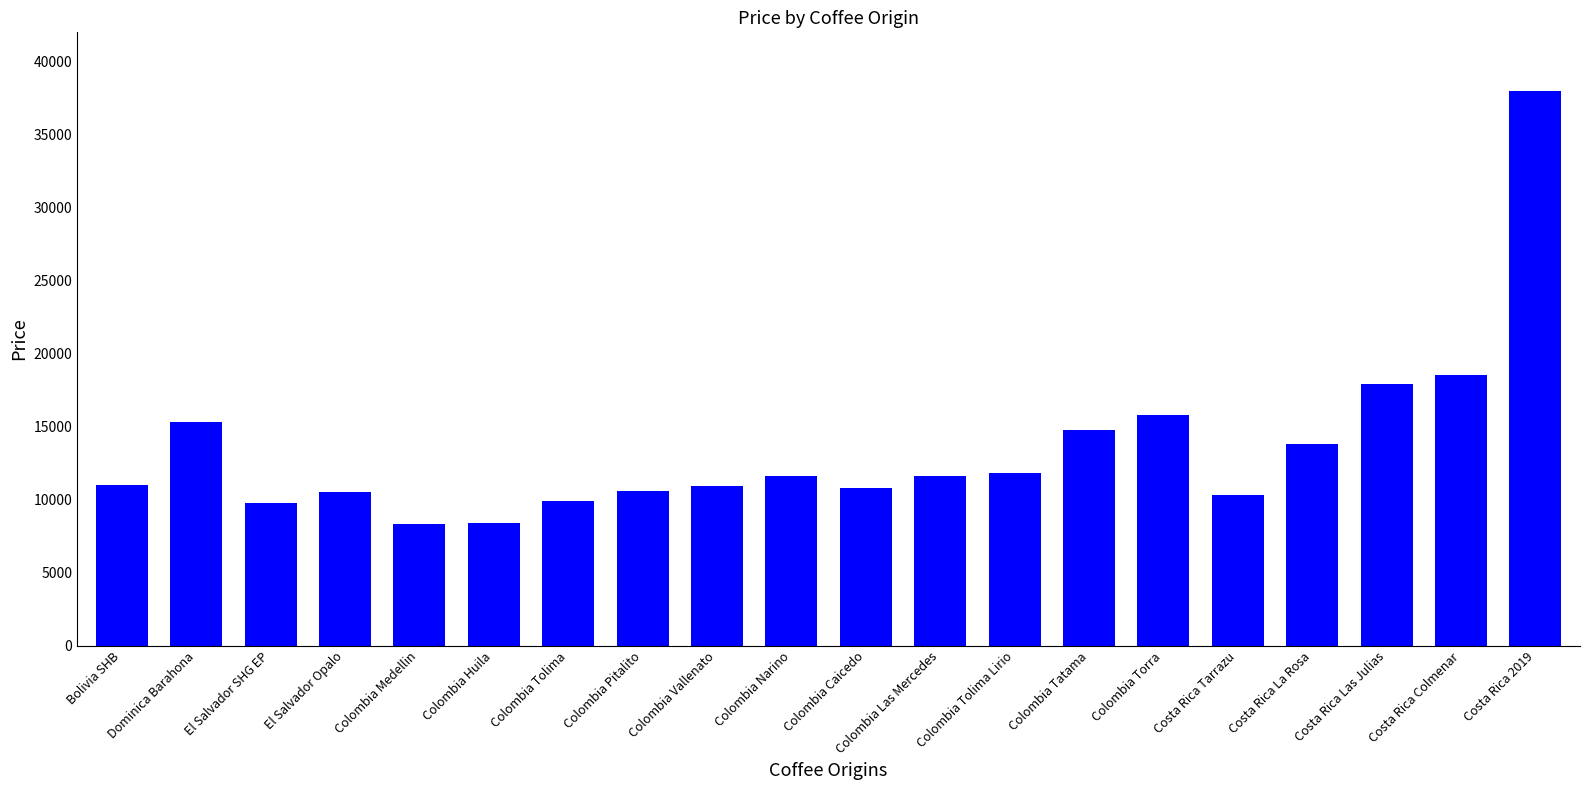

How many categories are shown in the chart?

20